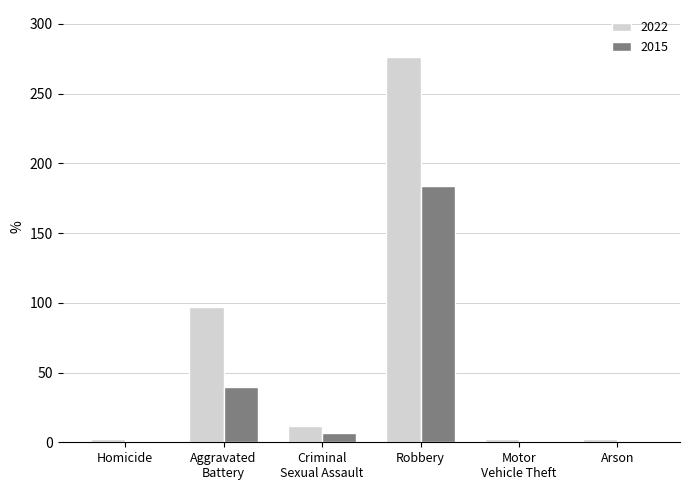

At which label is 2022 closest to 139?

Aggravated
Battery